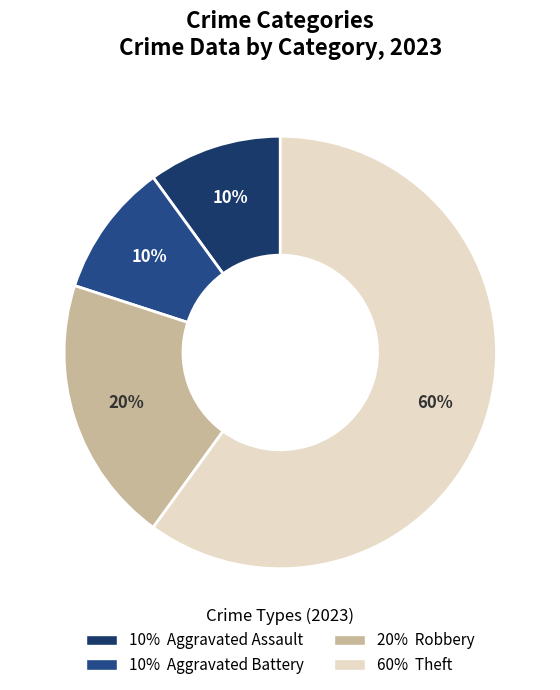

To the nearest percent, what is the difference between the largest and smallest slice percentages?

50%